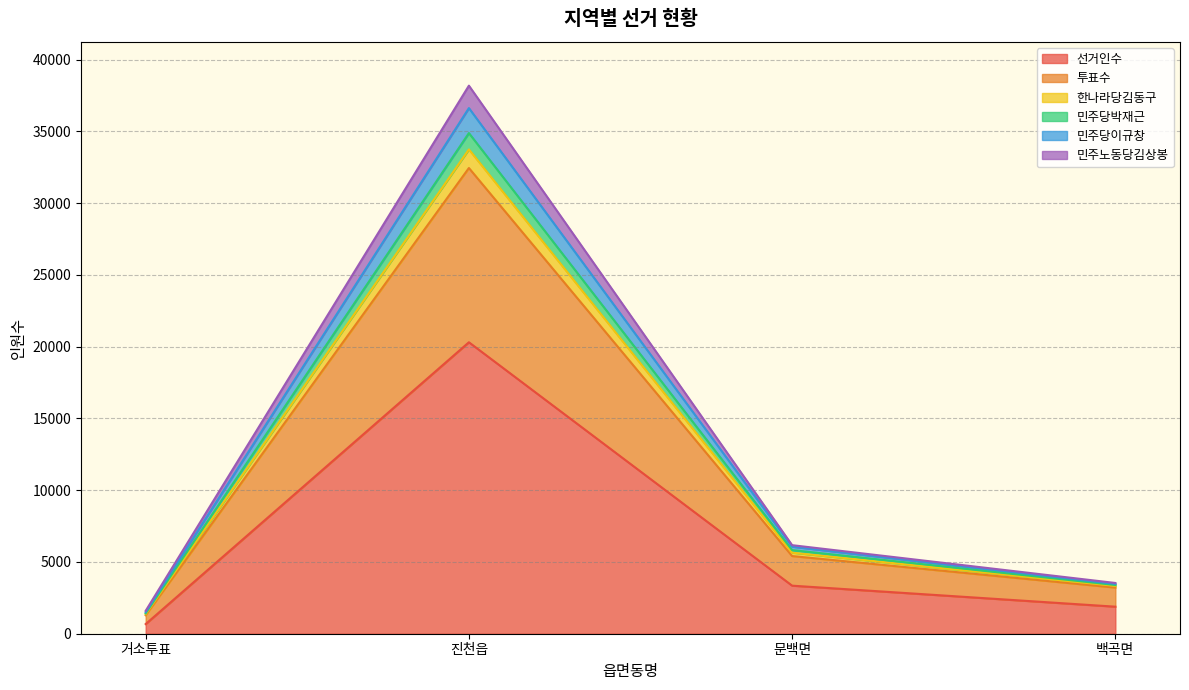

At which category is the sum across all series the highest?

진천읍